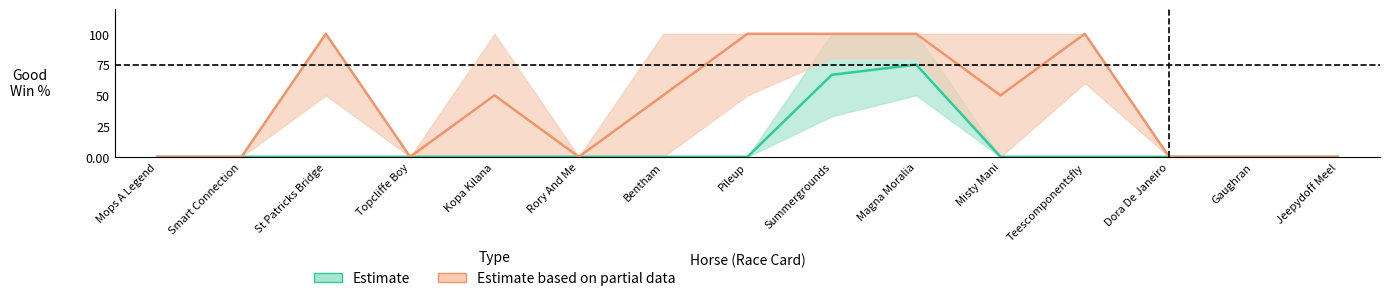

Reading left to right, list all the values displayed in this chart.

Good Win% (estimate): 0.0	0.0	0.0	0.0	0.0	0.0	0.0	0.0	66.7	75.0	0.0	0.0	0.0	0.0	0.0
Good Win% upper: 0.0	0.0	0.0	0.0	0.0	0.0	0.0	0.0	100.0	100.0	0.0	0.0	0.0	0.0	0.0
Good Win% lower: 0.0	0.0	0.0	0.0	0.0	0.0	0.0	0.0	33.0	50.0	0.0	0.0	0.0	0.0	0.0
Good Place% (partial): 0.0	0.0	100.0	0.0	50.0	0.0	50.0	100.0	100.0	100.0	50.0	100.0	0.0	0.0	0.0
Good Place% upper: 0.0	0.0	100.0	0.0	100.0	0.0	100.0	100.0	100.0	100.0	100.0	100.0	0.0	0.0	0.0
Good Place% lower: 0.0	0.0	50.0	0.0	0.0	0.0	0.0	50.0	80.0	80.0	0.0	60.0	0.0	0.0	0.0